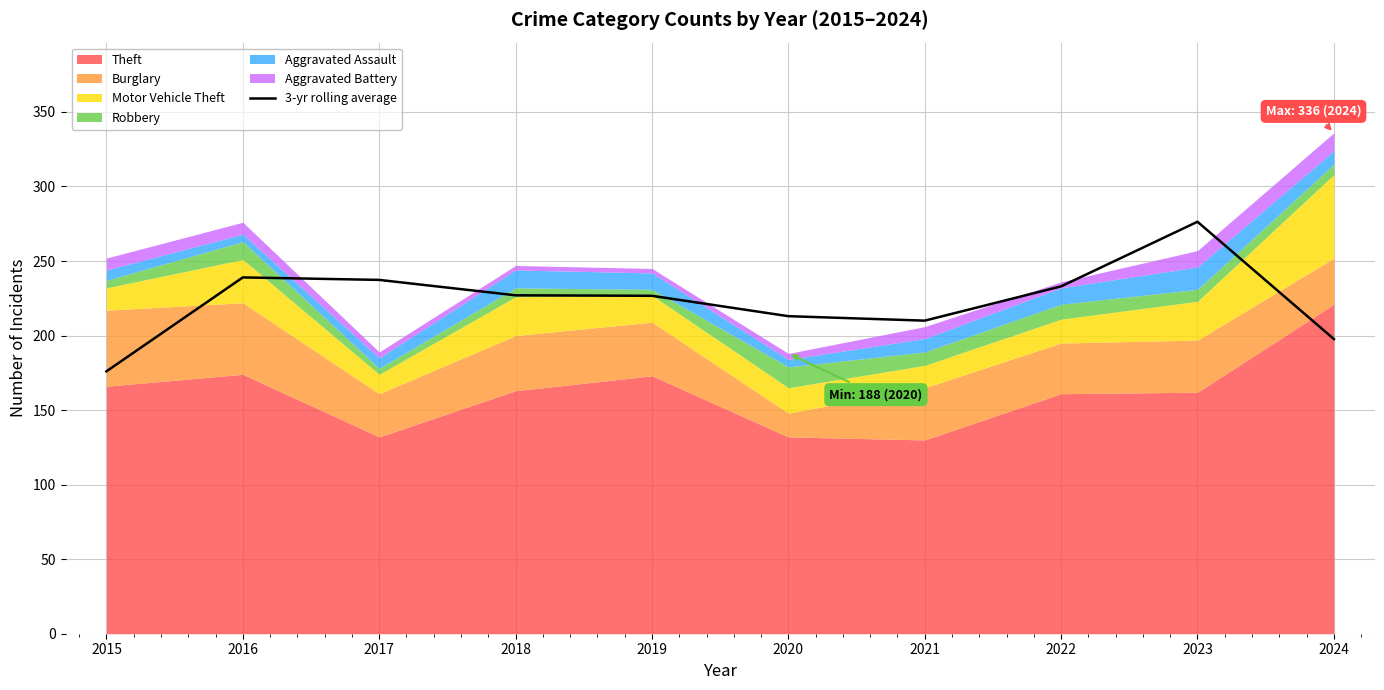

The value at 2019 is 226.7. True or false?

True